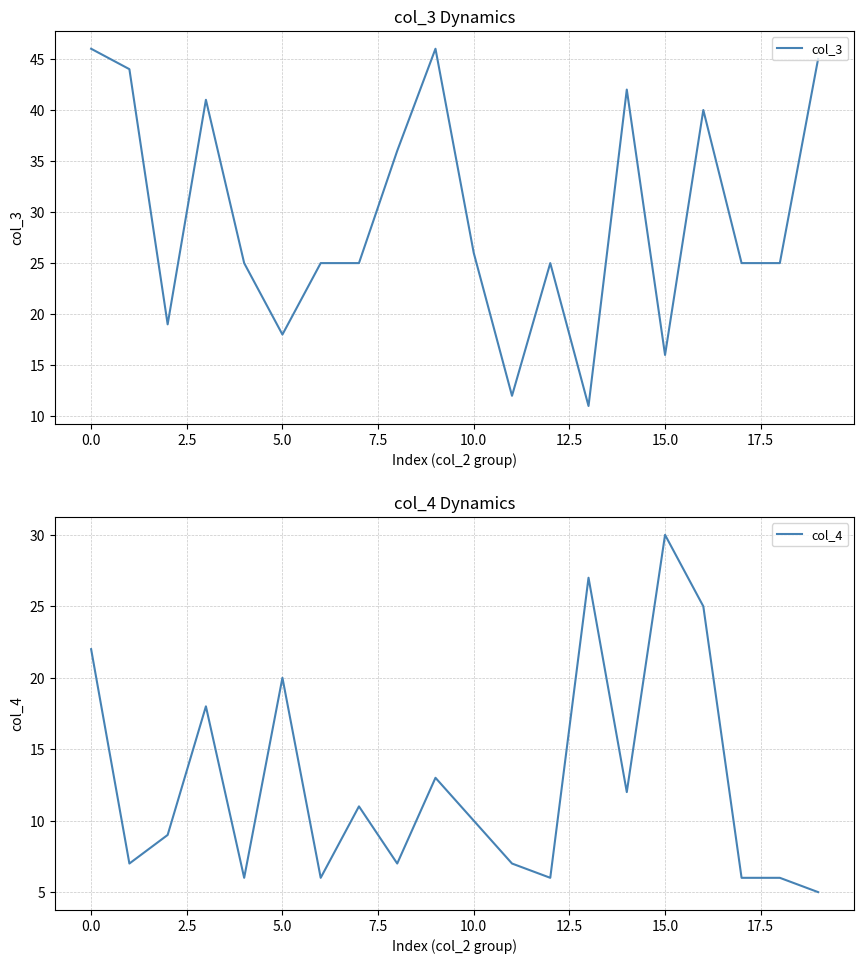

What is the sum of all col_4 values?

253